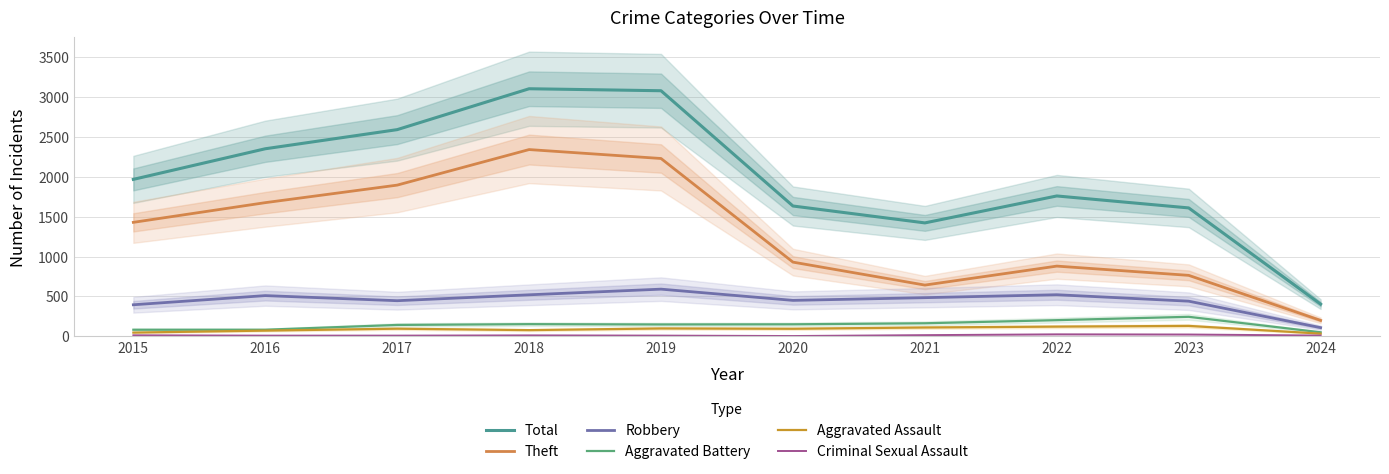

At which label does Theft first exceed 1429?

2016